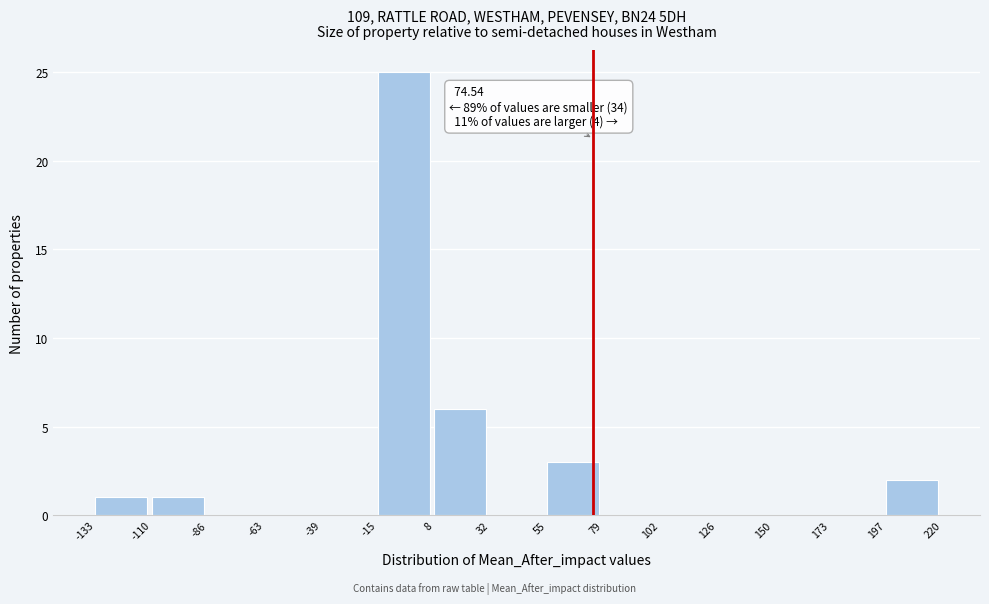

Over which range of the x-axis is the bar tallest?

-15 to 8